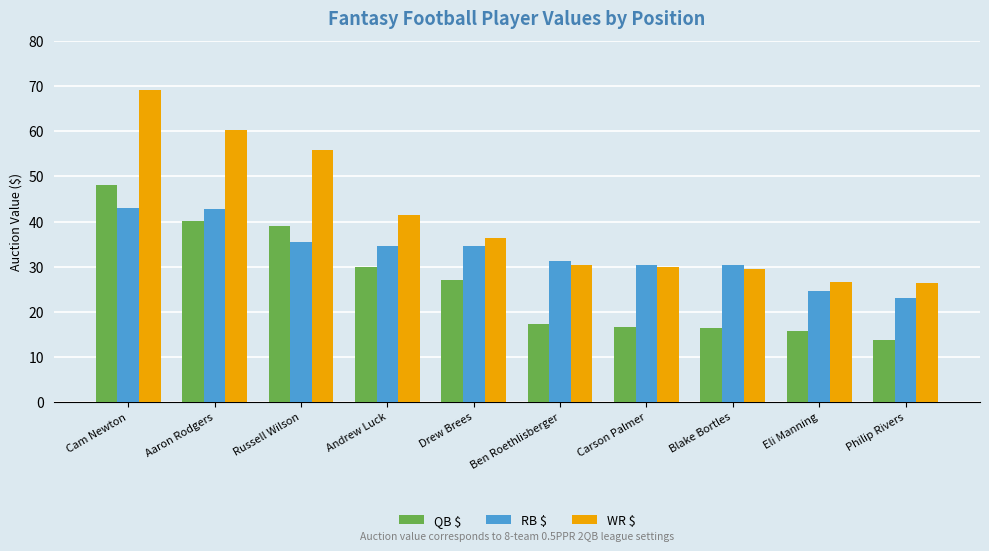

What is the difference between the maximum and minimum values in the QB $ series?

34.4